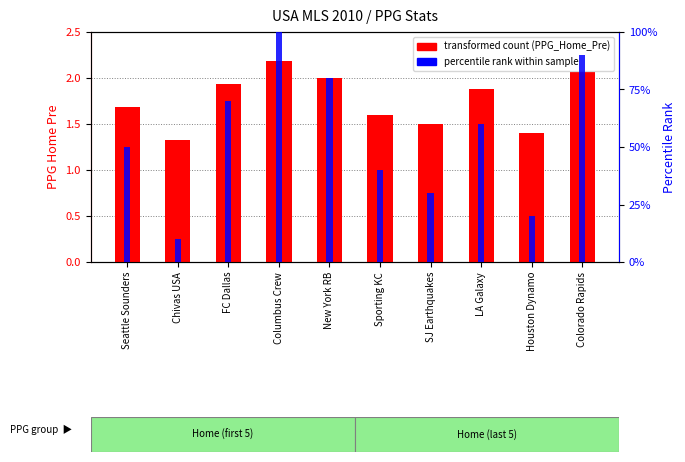

What is the maximum value shown in the chart?

100.0